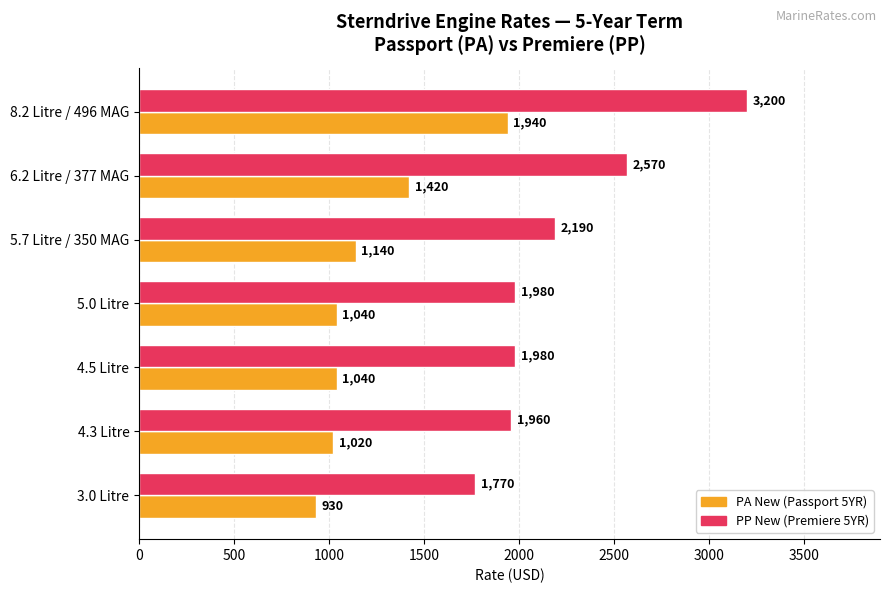

Which series changed the most between 5.7 Litre / 350 MAG and 8.2 Litre / 496 MAG?

PP New (Premiere 5YR)